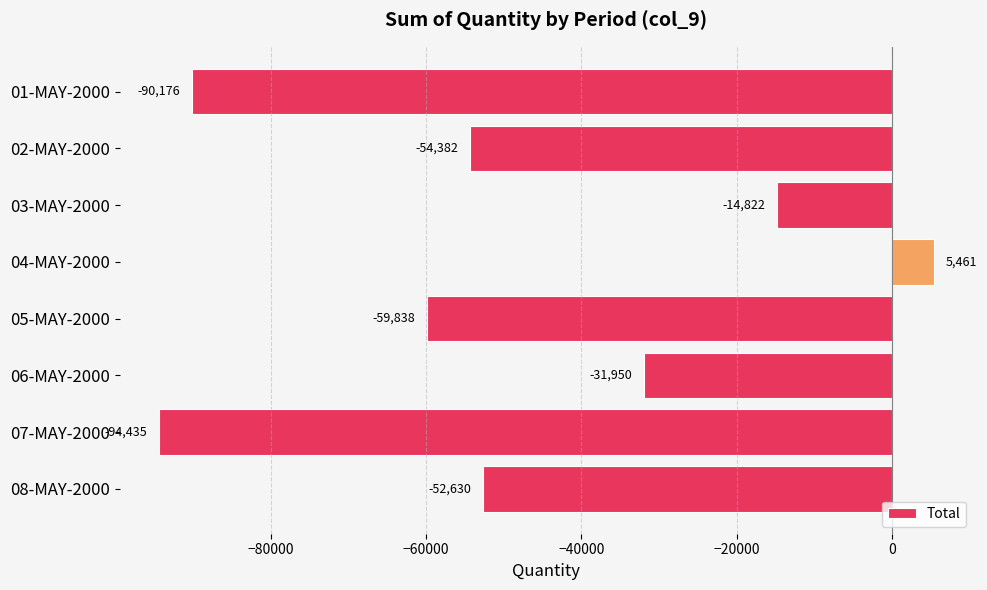

What is the sum of the values at 01-MAY-2000 and 02-MAY-2000?

-144558